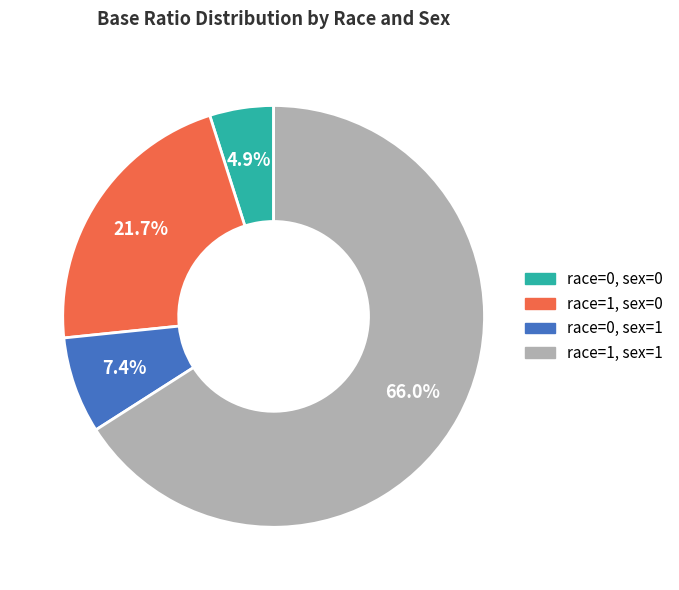

What is the majority slice?

race=1, sex=1